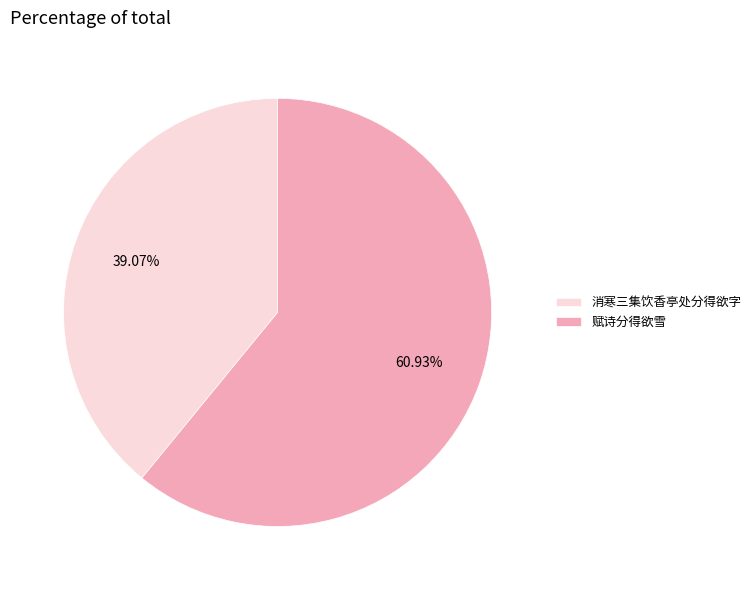

What percentage is NOT represented by 赋诗分得欲雪?

39.1%